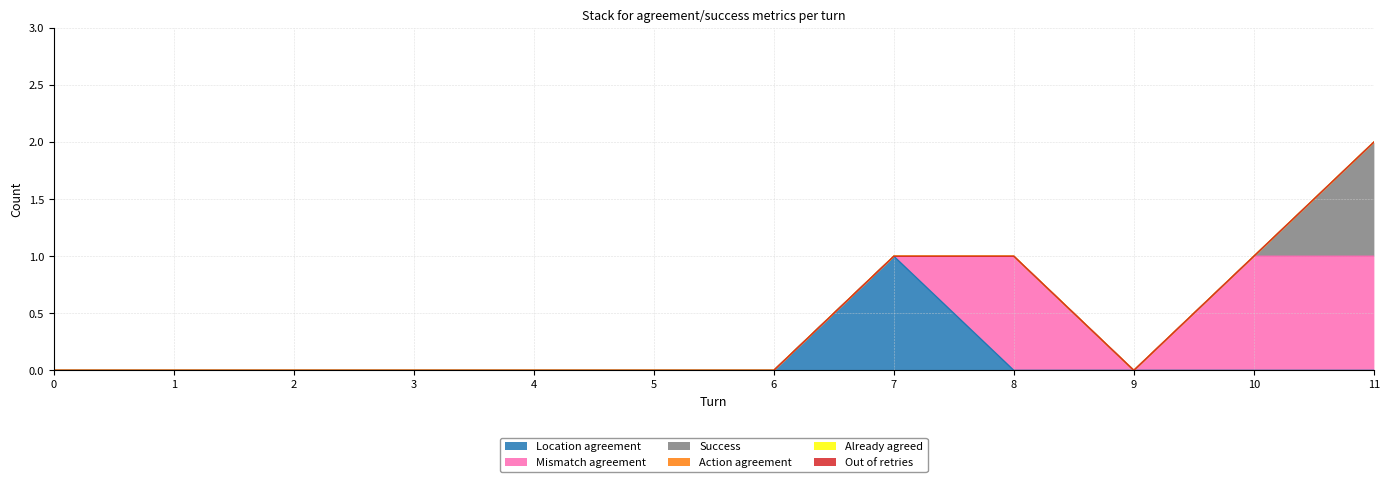

The Mismatch agreement series shows 0 at 6. True or false?

True